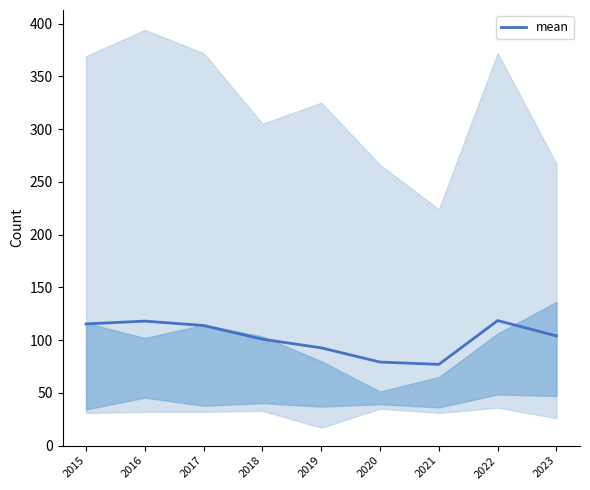

Where is the data nearest to the value 97?

2018